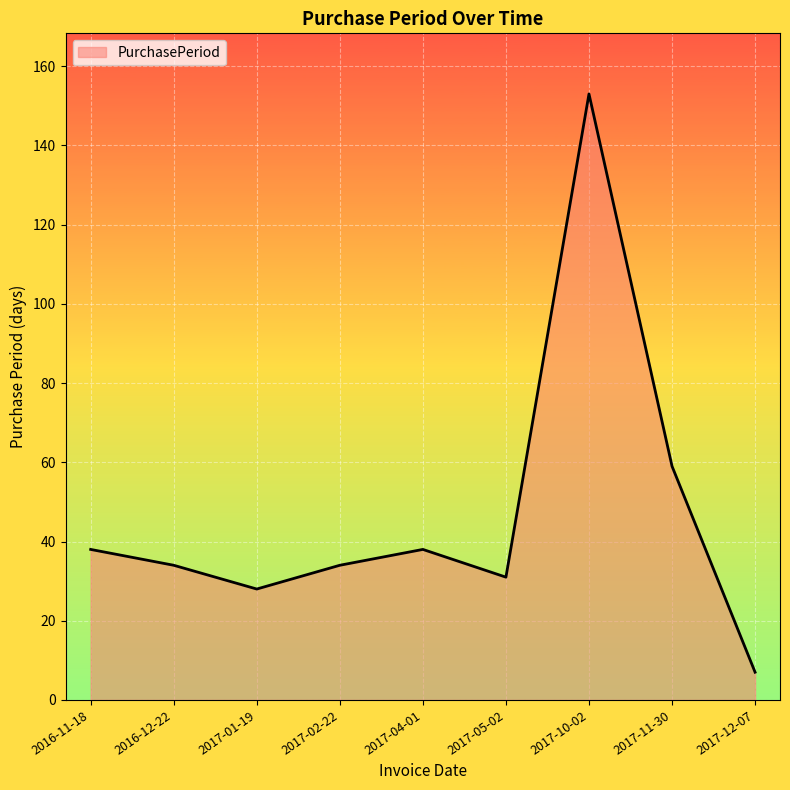

Reading left to right, transcribe all the data shown in this chart.

38	34	28	34	38	31	153	59	7